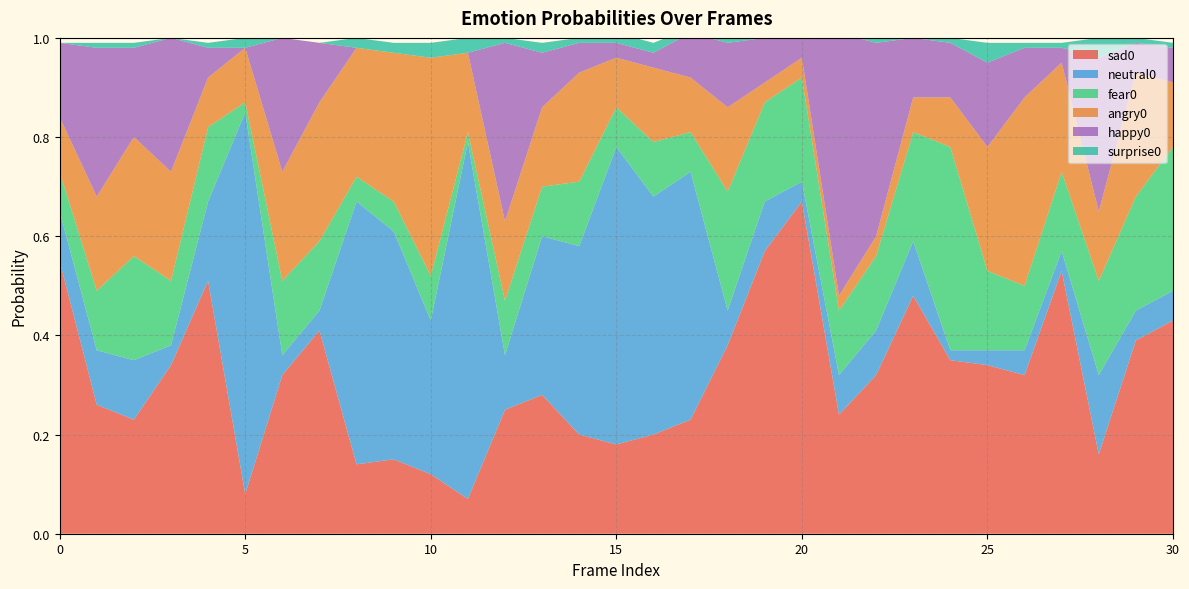

Reading right to left, extract all data points from this chart.

sad0: 30=0.4	29=0.4	28=0.2	27=0.5	26=0.3	25=0.3	24=0.3	23=0.5	22=0.3	21=0.2	20=0.7	19=0.6	18=0.4	17=0.2	16=0.2	15=0.2	14=0.2	13=0.3	12=0.2	11=0.1	10=0.1	9=0.1	8=0.1	7=0.4	6=0.3	5=0.1	4=0.5	3=0.3	2=0.2	1=0.3	0=0.6
neutral0: 30=0.1	29=0.1	28=0.2	27=0.0	26=0.1	25=0.0	24=0.0	23=0.1	22=0.1	21=0.1	20=0.0	19=0.1	18=0.1	17=0.5	16=0.5	15=0.6	14=0.4	13=0.3	12=0.1	11=0.7	10=0.3	9=0.5	8=0.5	7=0.0	6=0.0	5=0.8	4=0.2	3=0.0	2=0.1	1=0.1	0=0.1
fear0: 30=0.3	29=0.2	28=0.2	27=0.2	26=0.1	25=0.2	24=0.4	23=0.2	22=0.1	21=0.1	20=0.2	19=0.2	18=0.2	17=0.1	16=0.1	15=0.1	14=0.1	13=0.1	12=0.1	11=0.0	10=0.1	9=0.1	8=0.1	7=0.1	6=0.1	5=0.0	4=0.1	3=0.1	2=0.2	1=0.1	0=0.1
angry0: 30=0.1	29=0.2	28=0.1	27=0.2	26=0.4	25=0.2	24=0.1	23=0.1	22=0.0	21=0.0	20=0.0	19=0.0	18=0.2	17=0.1	16=0.1	15=0.1	14=0.2	13=0.2	12=0.2	11=0.2	10=0.4	9=0.3	8=0.3	7=0.3	6=0.2	5=0.1	4=0.1	3=0.2	2=0.2	1=0.2	0=0.1
happy0: 30=0.1	29=0.1	28=0.3	27=0.0	26=0.1	25=0.2	24=0.1	23=0.1	22=0.4	21=0.5	20=0.0	19=0.1	18=0.1	17=0.1	16=0.0	15=0.0	14=0.1	13=0.1	12=0.4	11=0.0	10=0.0	9=0.0	8=0.0	7=0.1	6=0.3	5=0.0	4=0.1	3=0.3	2=0.2	1=0.3	0=0.1
surprise0: 30=0.0	29=0.0	28=0.0	27=0.0	26=0.0	25=0.0	24=0.0	23=0.0	22=0.0	21=0.0	20=0.0	19=0.0	18=0.0	17=0.0	16=0.0	15=0.0	14=0.0	13=0.0	12=0.0	11=0.0	10=0.0	9=0.0	8=0.0	7=0.0	6=0.0	5=0.0	4=0.0	3=0.0	2=0.0	1=0.0	0=0.0